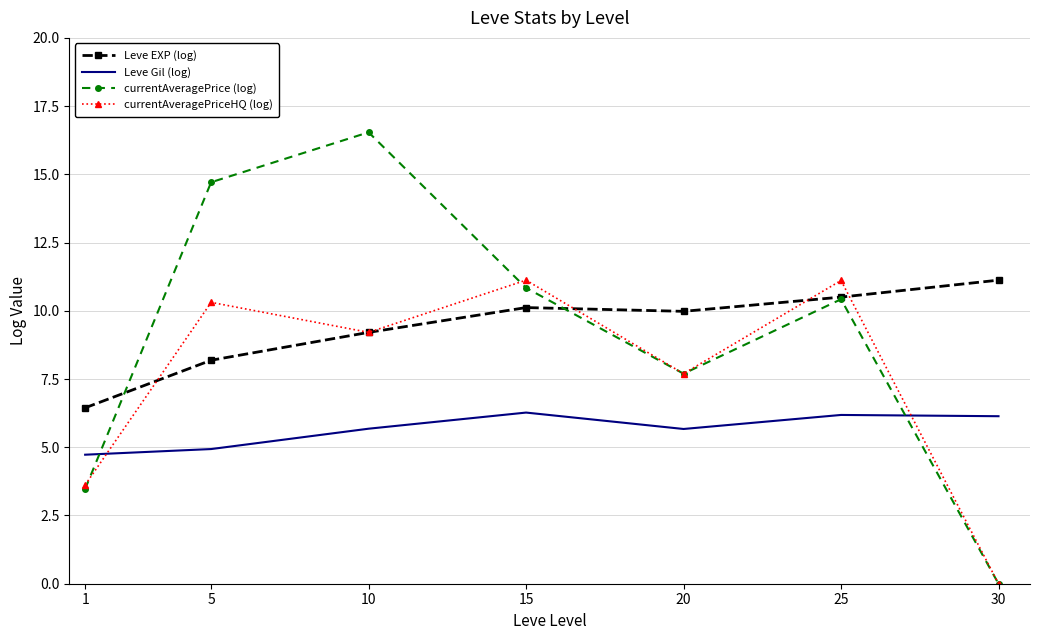

What is the difference between the maximum and minimum values in the currentAveragePriceHQ (log) series?

11.1